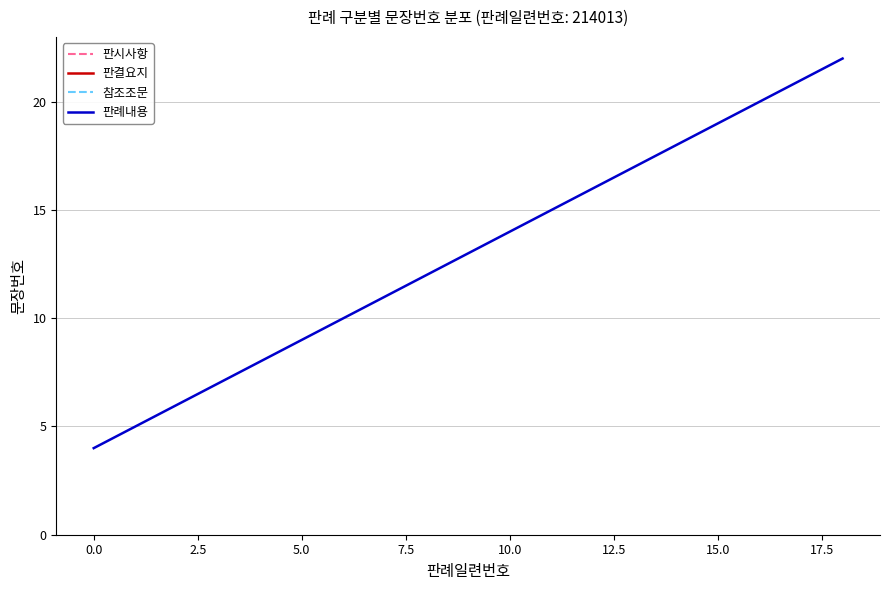

Reading left to right, what are all the values shown in this chart?

4	5	6	7	8	9	10	11	12	13	14	15	16	17	18	19	20	21	22